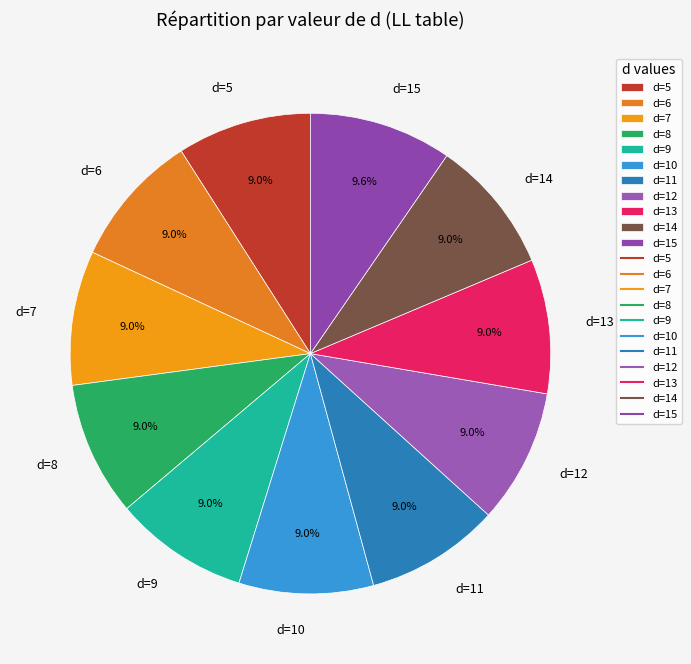

Is d=6 the majority of the pie?

No